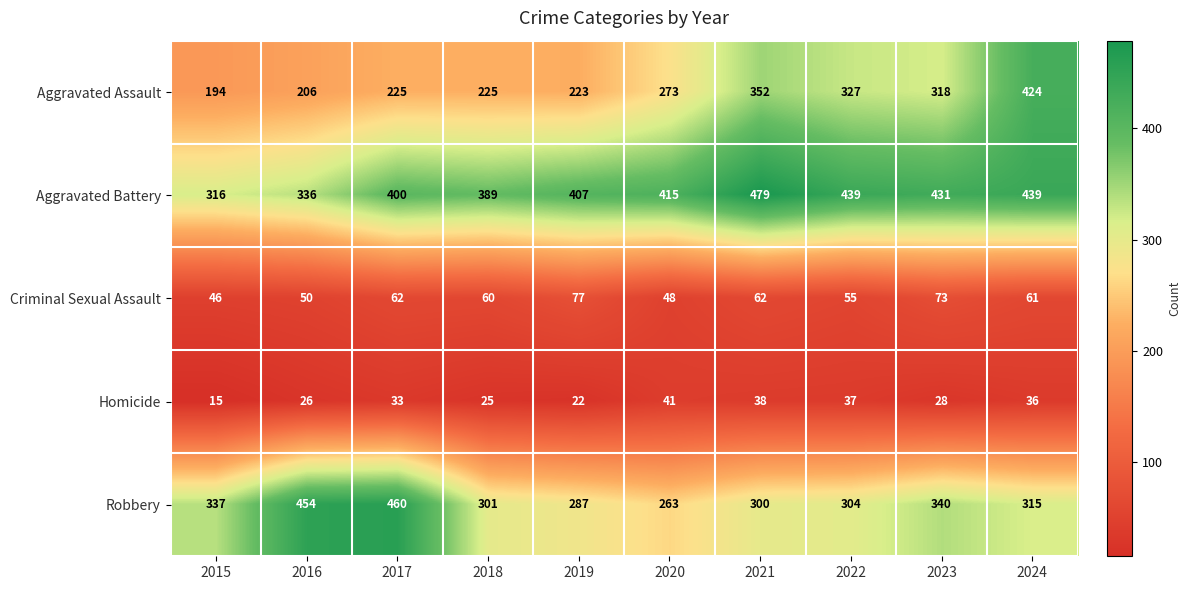

At which category is the sum across all series the highest?

2024